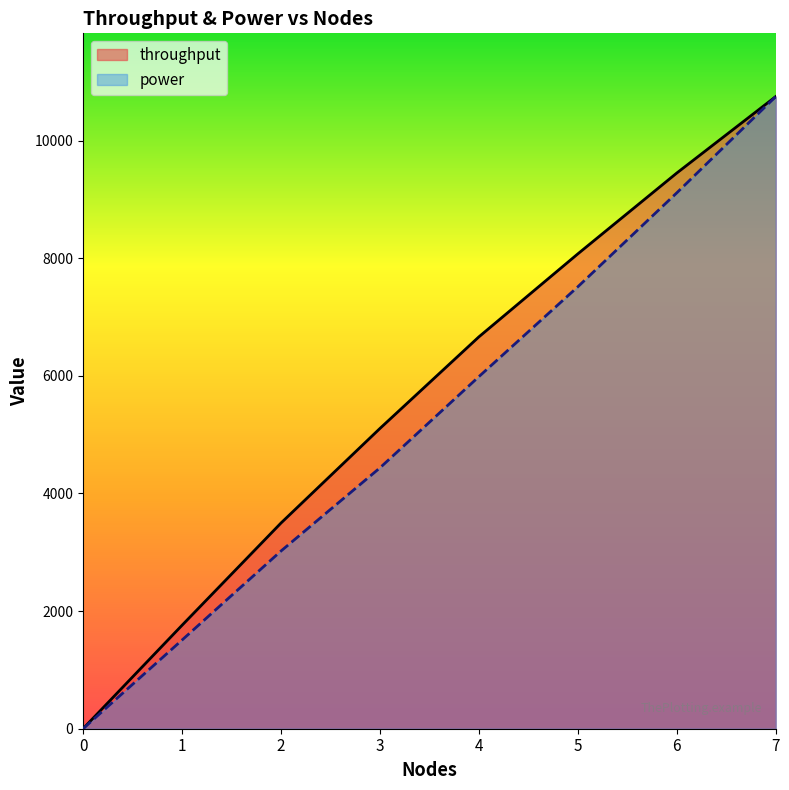

Reading right to left, extract all data points from this chart.

throughput: 10747.8	9447.7	8073.2	6662.0	5104.4	3496.4	1757.9	0.0
power: 10747.8	9111.0	7513.6	5985.7	4434.8	3020.4	1506.8	0.0